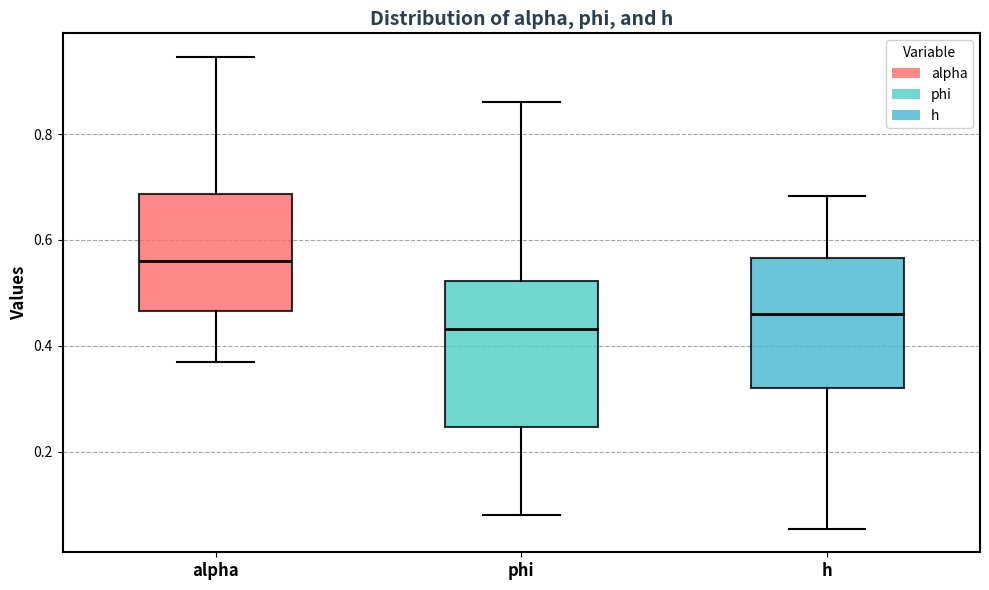

Where is the upper edge of the box for phi on the y-axis? The values are not printed on the chart, so give them approximately, as read against the axis.

0.52